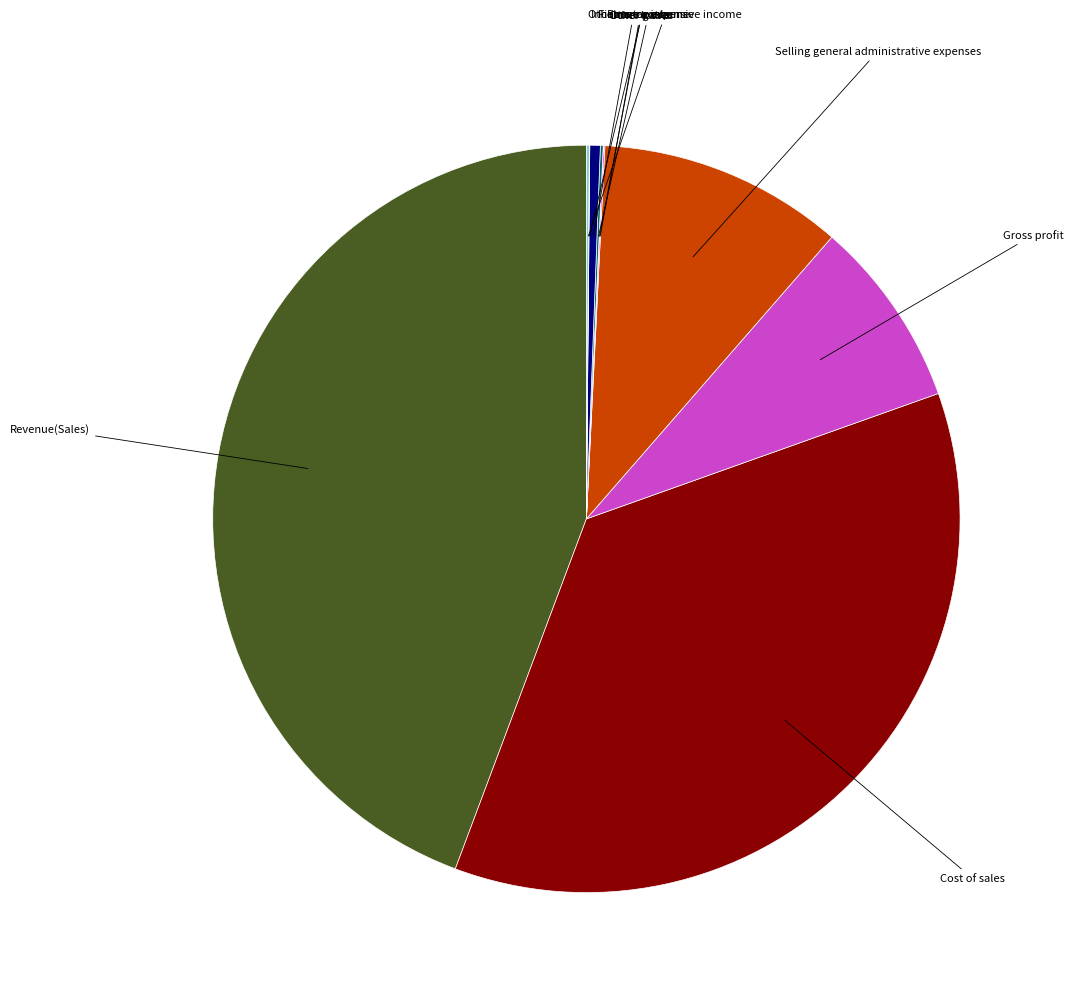

Is there a majority slice in this chart?

No